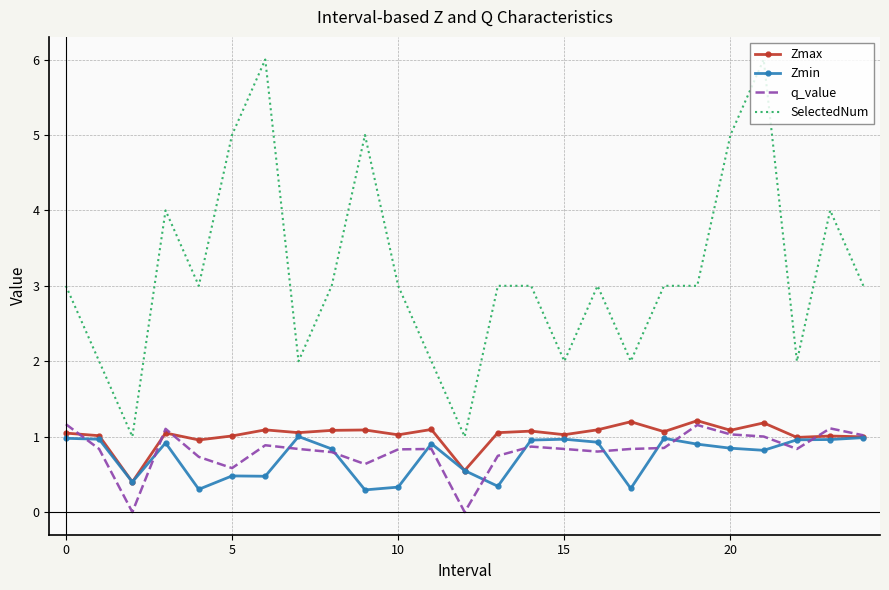

True or false: q_value and SelectedNum cross at least once.

False